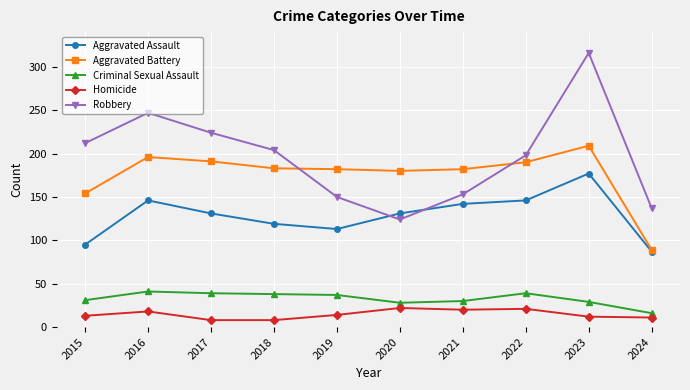

The Robbery series shows 147 at 2016. True or false?

False